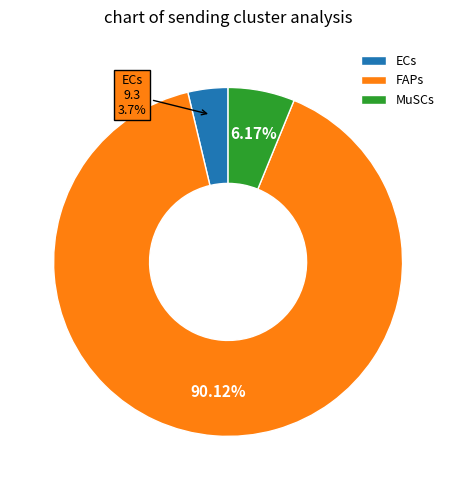

The ECs slice represents 4% of the pie. True or false?

True